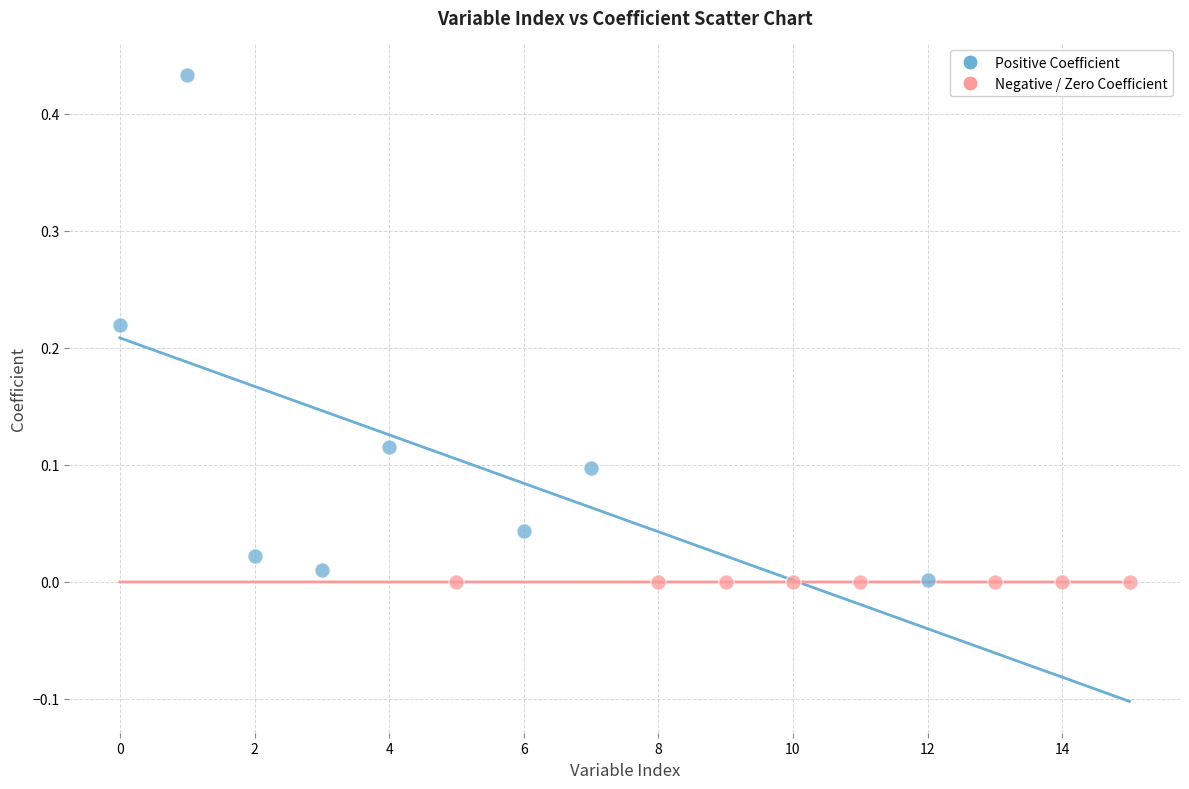

Which series contains the highest Y value?

Positive Coefficient